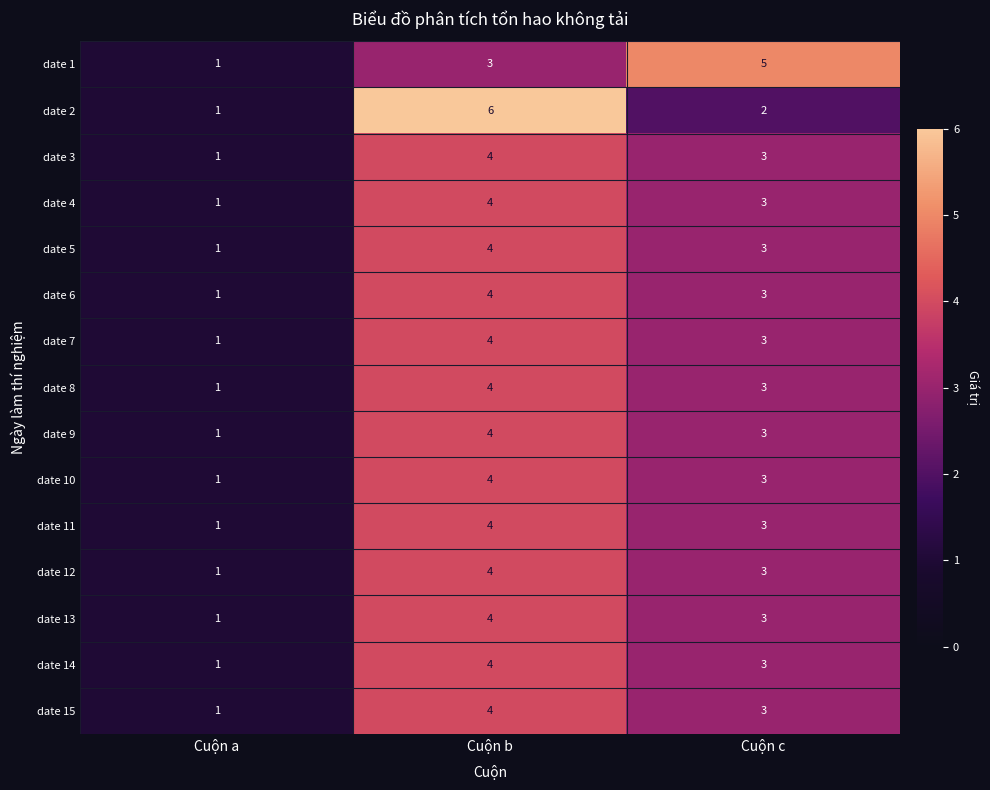

At which label is date 10 closest to 2?

Cuộn a